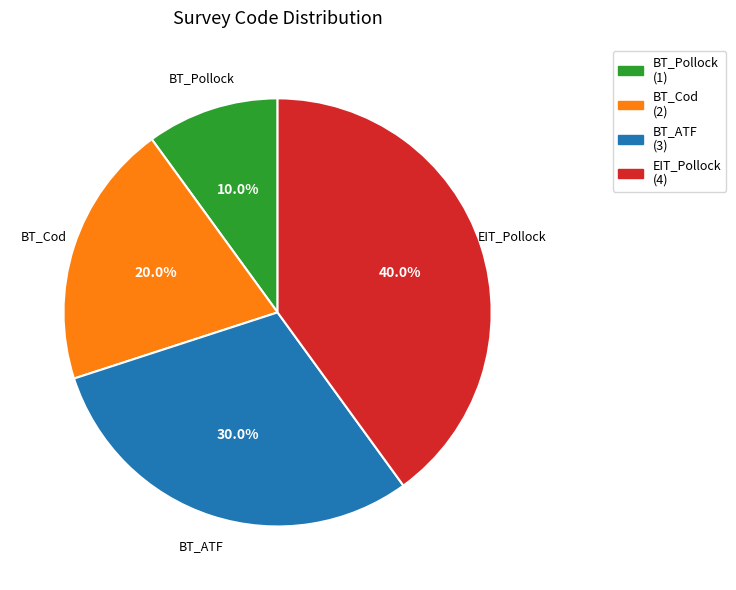

What is the largest slice in the pie chart?

EIT_Pollock